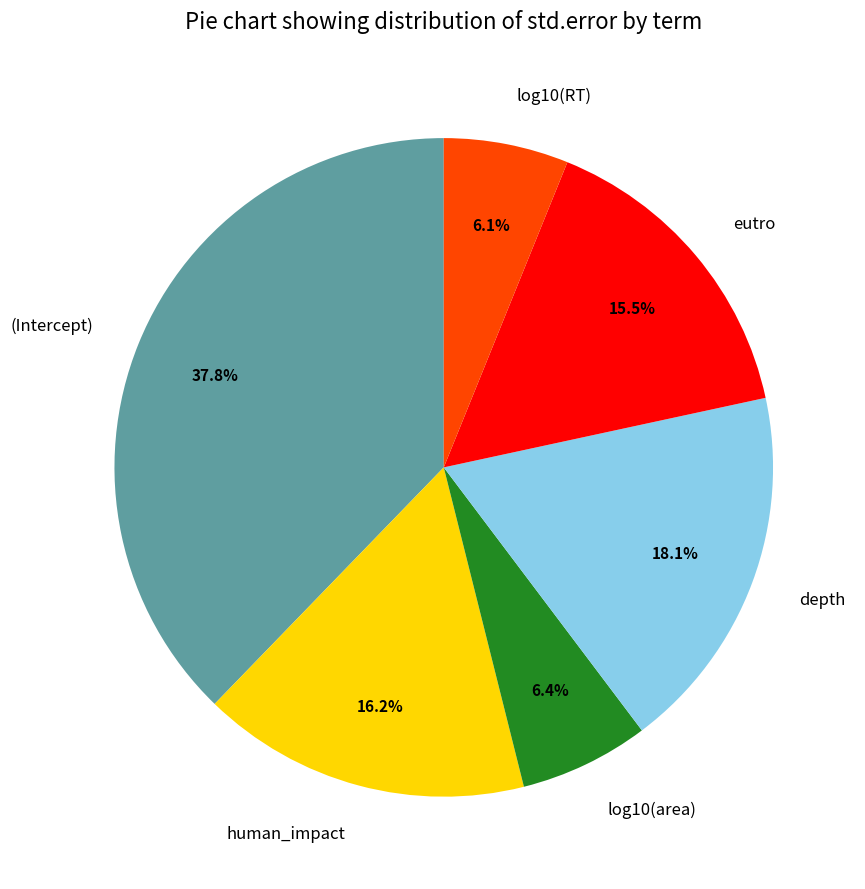

To the nearest percent, what portion does log10(RT) represent?

6%